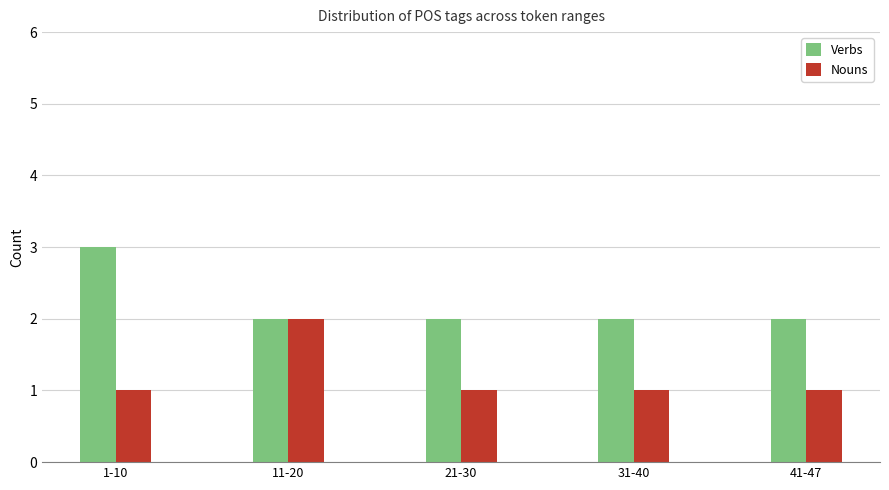

What is the sum of all Verbs values?

11